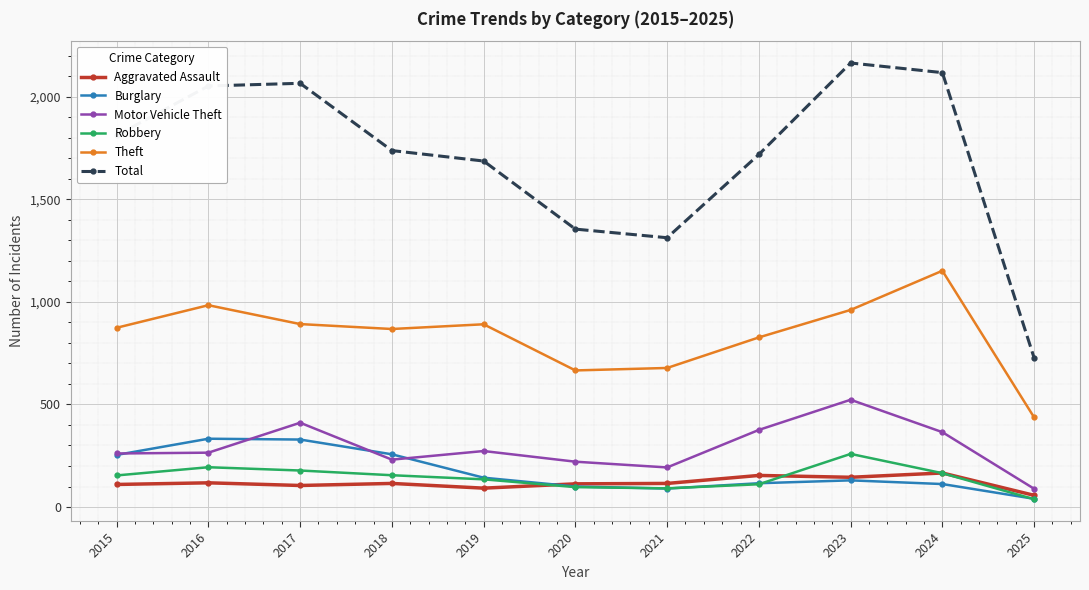

Which series has the widest spread of values?

Total